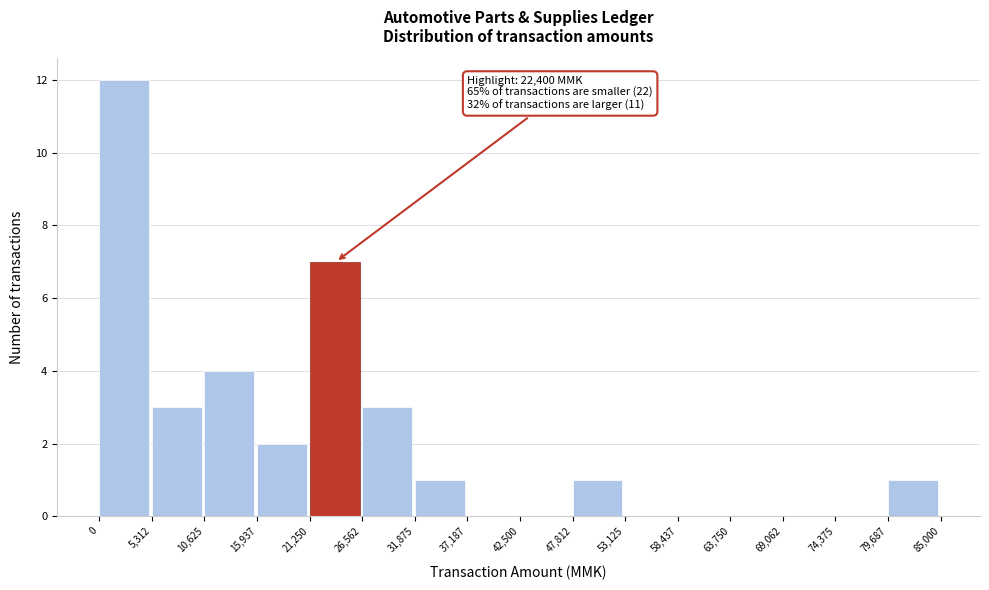

Over which range of the x-axis is the bar tallest?

0 to 5,312